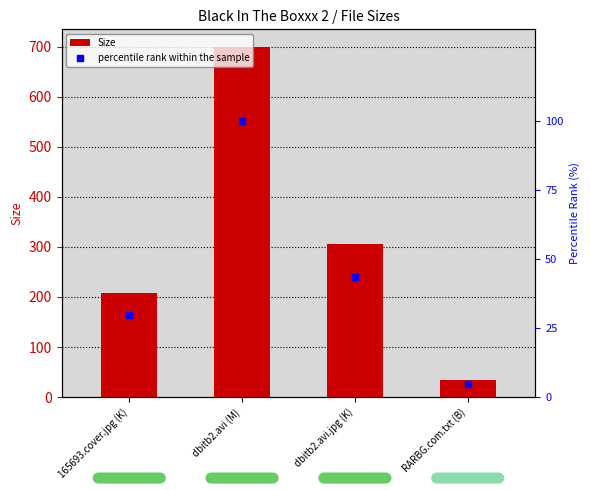

What is the total value across all series at RARBG.com.txt (B)?

38.9